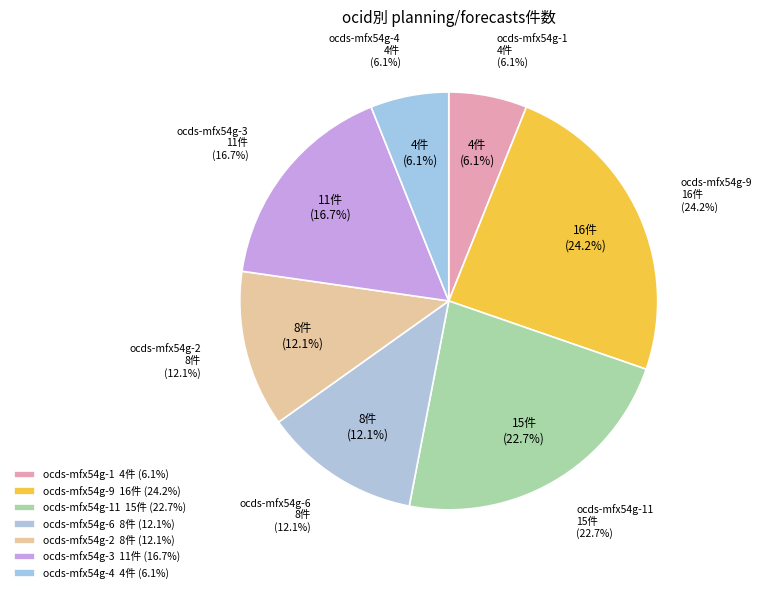

The ocds-mfx54g-11 slice represents 28% of the pie. True or false?

False